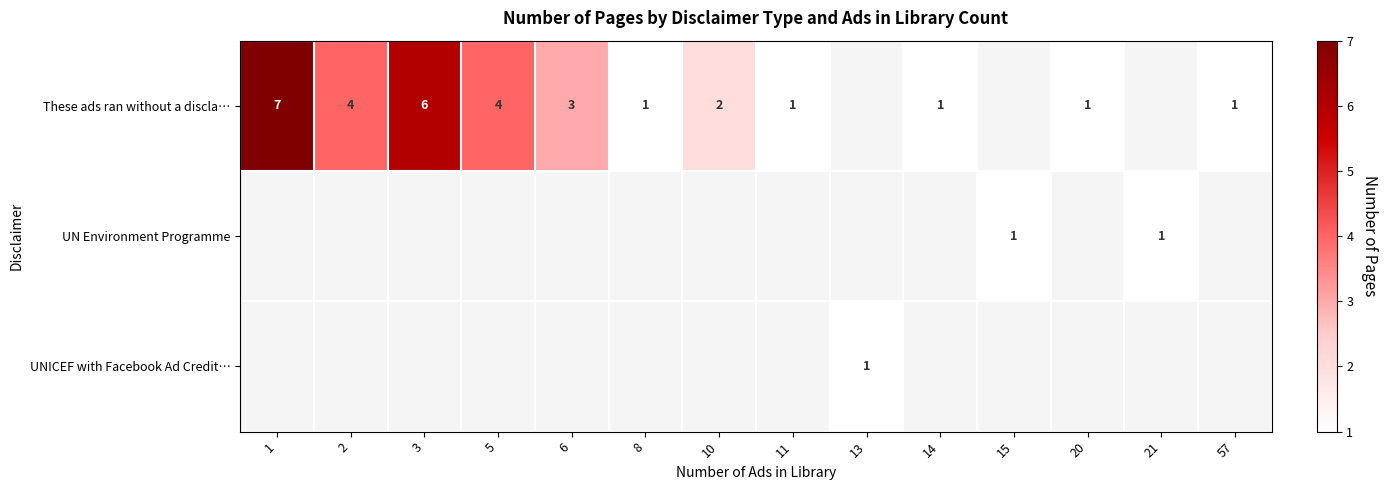

True or false: These ads ran without a discla… has a value of 3 at 6.

True